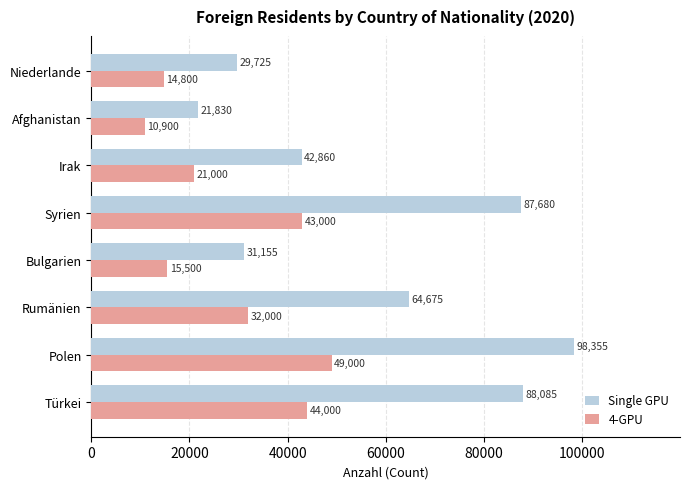

At how many categories does at least one series exceed 82398?

3